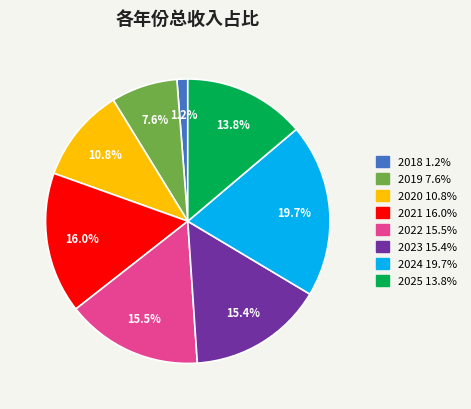

What is the ratio of the value at 2025 to the value at 2020?

1.3